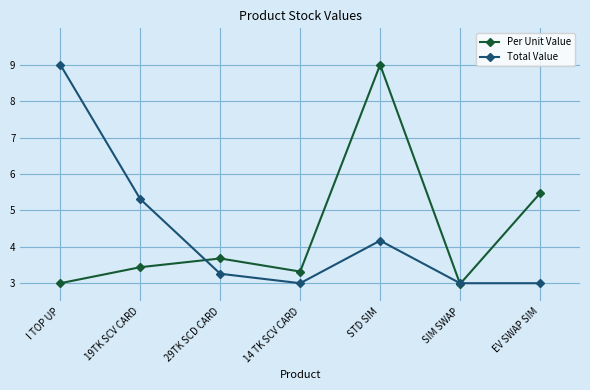

What is the label of the 2nd point from the right?

SIM SWAP